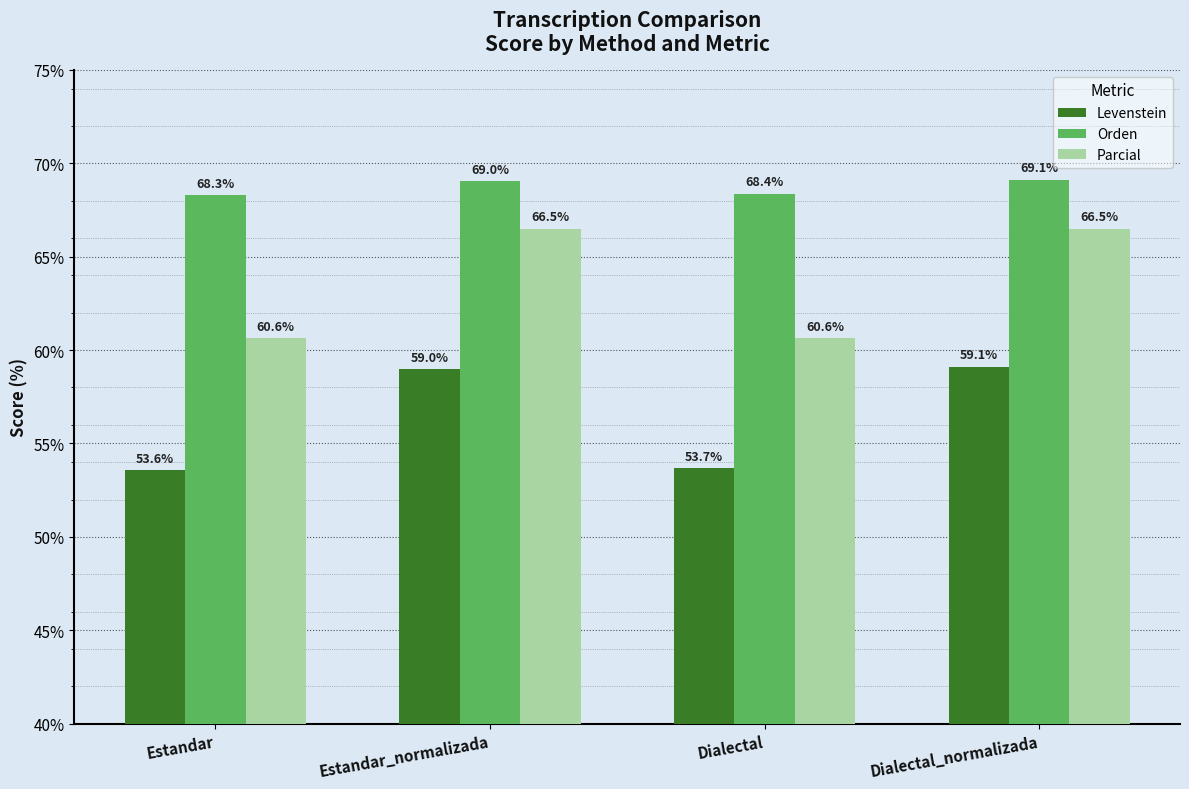

What position from the right is Estandar?

4